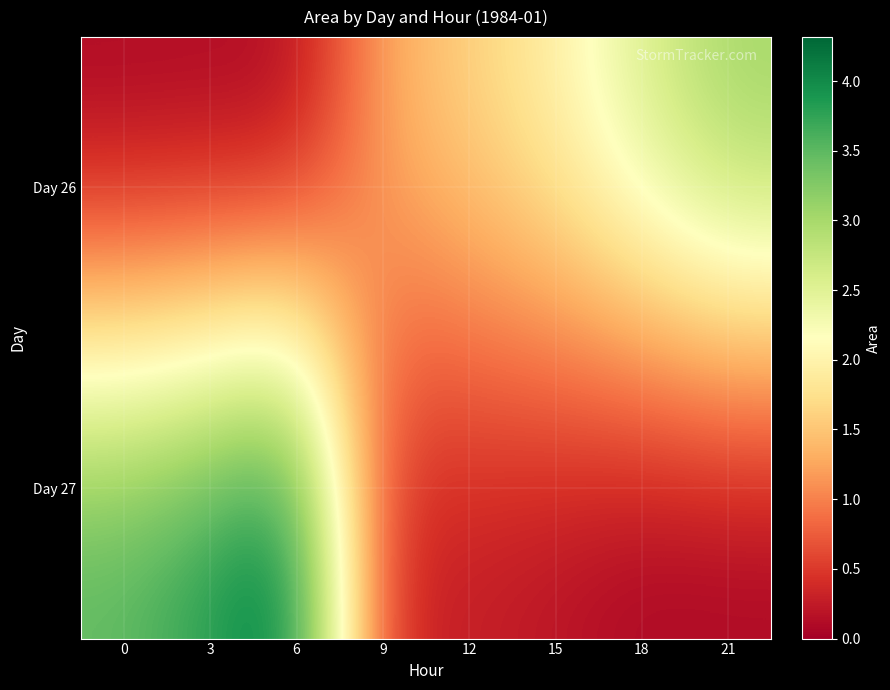

Which series has the largest range (max minus min)?

Day 27